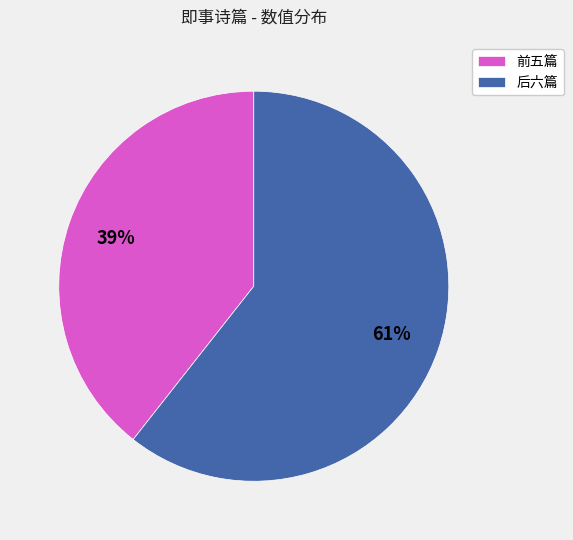

To the nearest percent, what is the average slice percentage?

50%